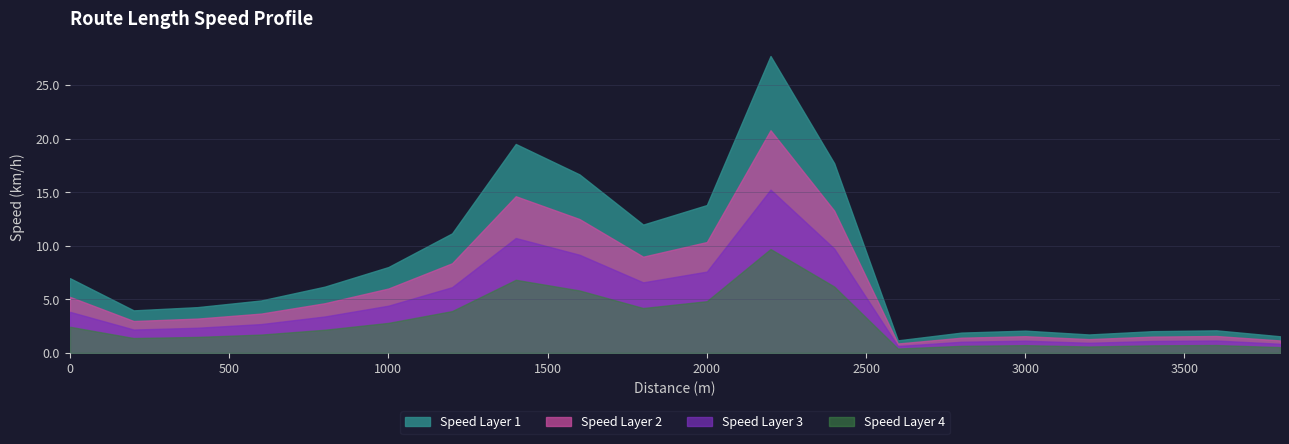

Reading left to right, list all the values displayed in this chart.

0=7.0	200=4.0	400=4.3	600=4.9	800=6.2	1000=8.0	1200=11.2	1400=19.5	1600=16.7	1800=12.0	2000=13.8	2200=27.7	2400=17.7	2600=1.2	2800=1.9	3000=2.1	3200=1.7	3400=2.0	3600=2.1	3800=1.6